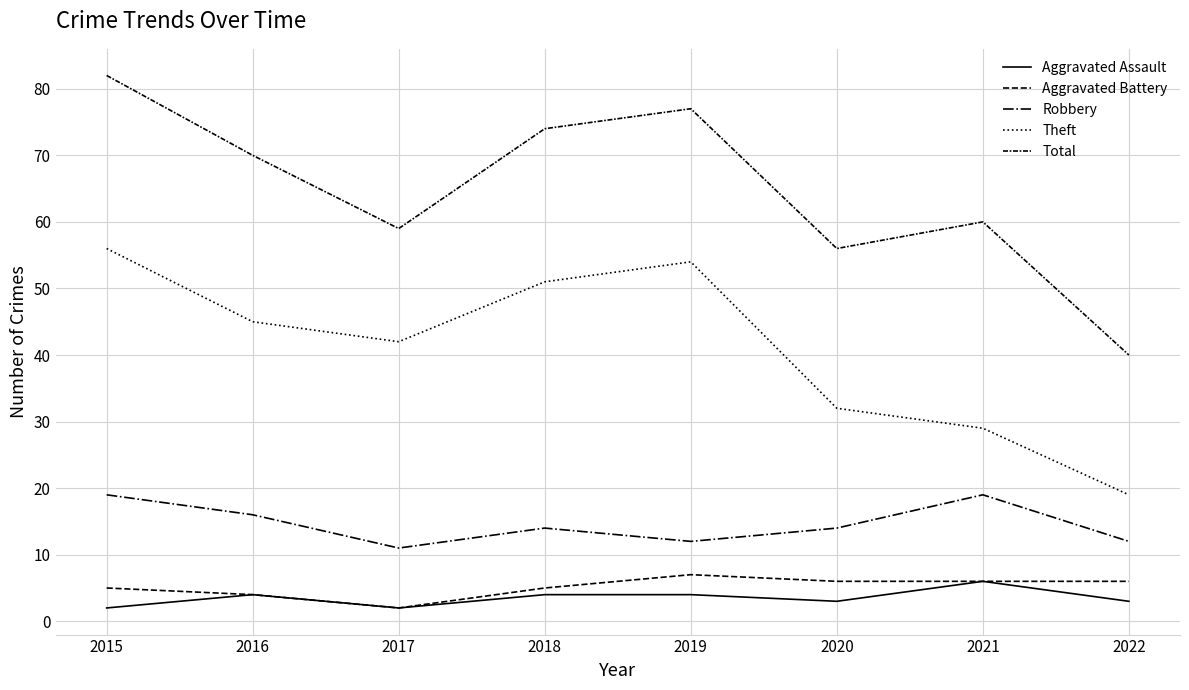

Which has a higher value, 2022 or 2018?

2018